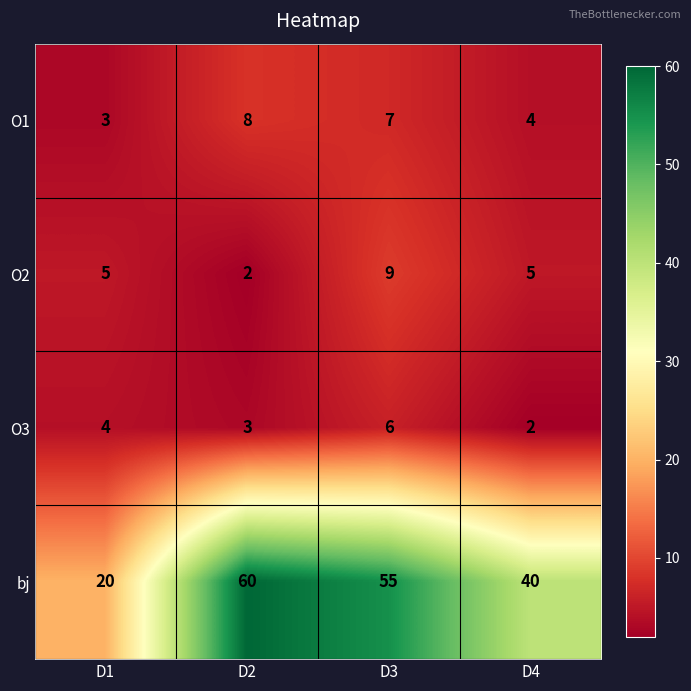

How many series are shown in this chart?

4